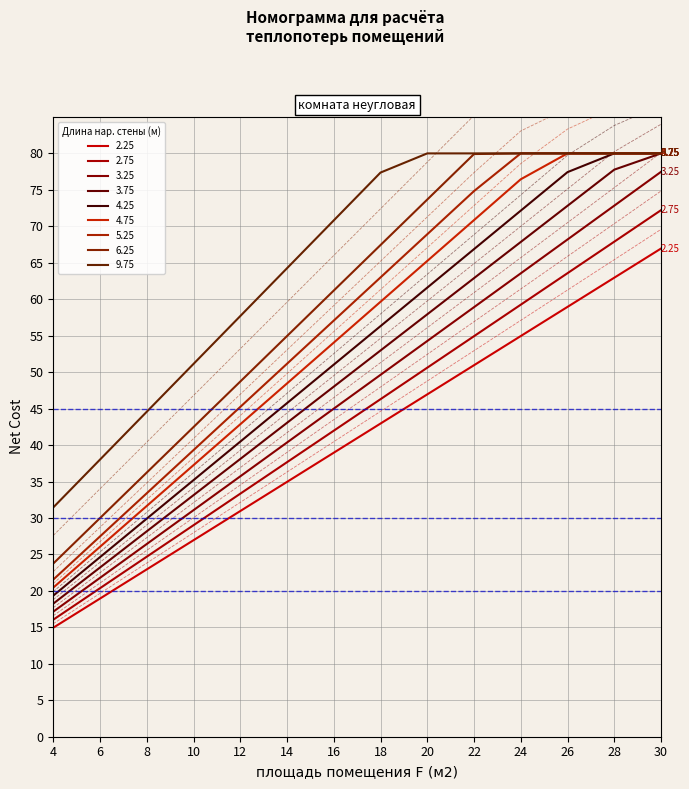

The value of ref_y=30 at 4 is 46. True or false?

False